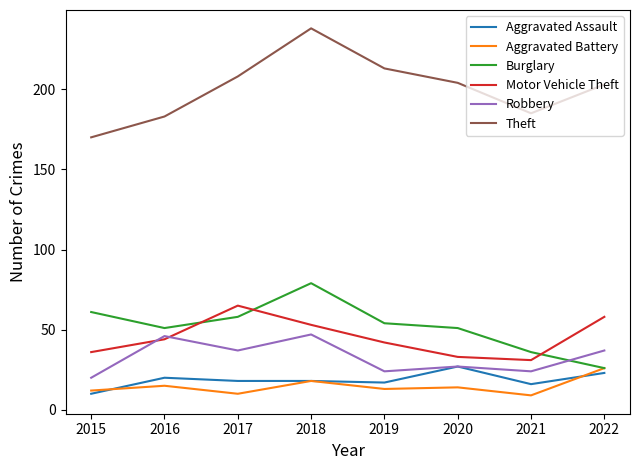

What are all the series names shown in the legend?

Aggravated Assault, Aggravated Battery, Burglary, Motor Vehicle Theft, Robbery, Theft